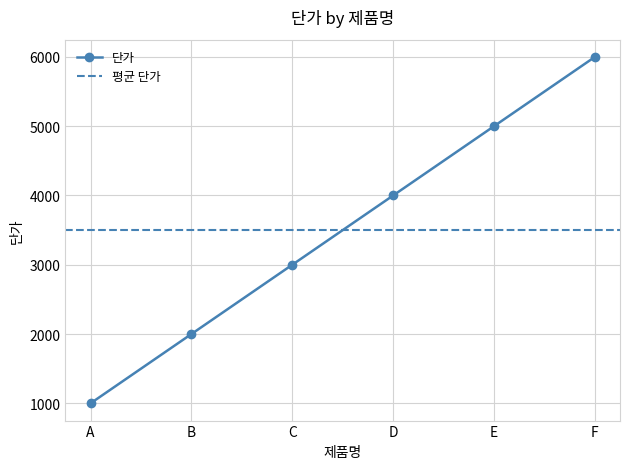

Which has a higher value, B or C?

C